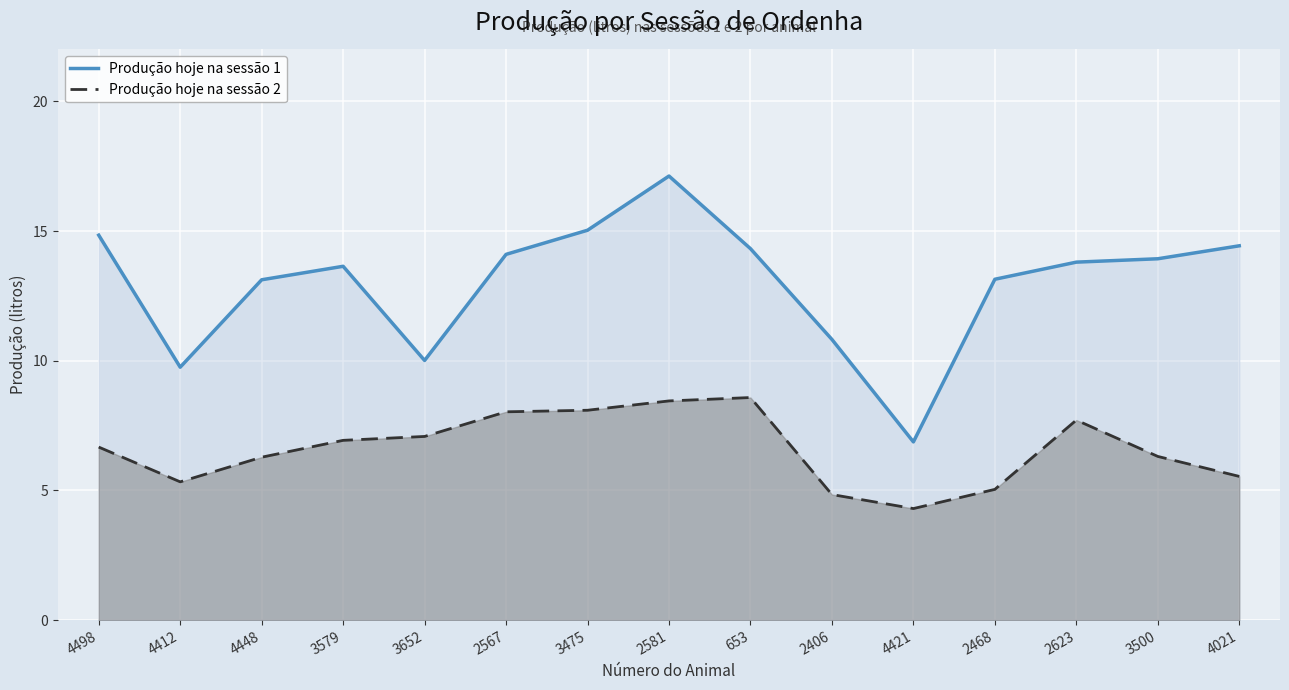

Rank the series by their average value, from lowest to highest.

Produção hoje na sessão 2, Produção hoje na sessão 1